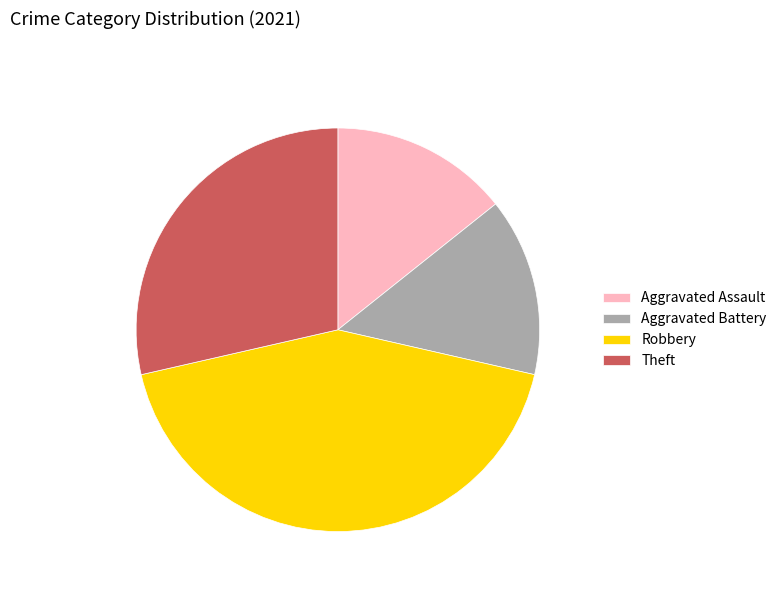

Do Aggravated Battery and Theft together represent more than half of the pie?

No